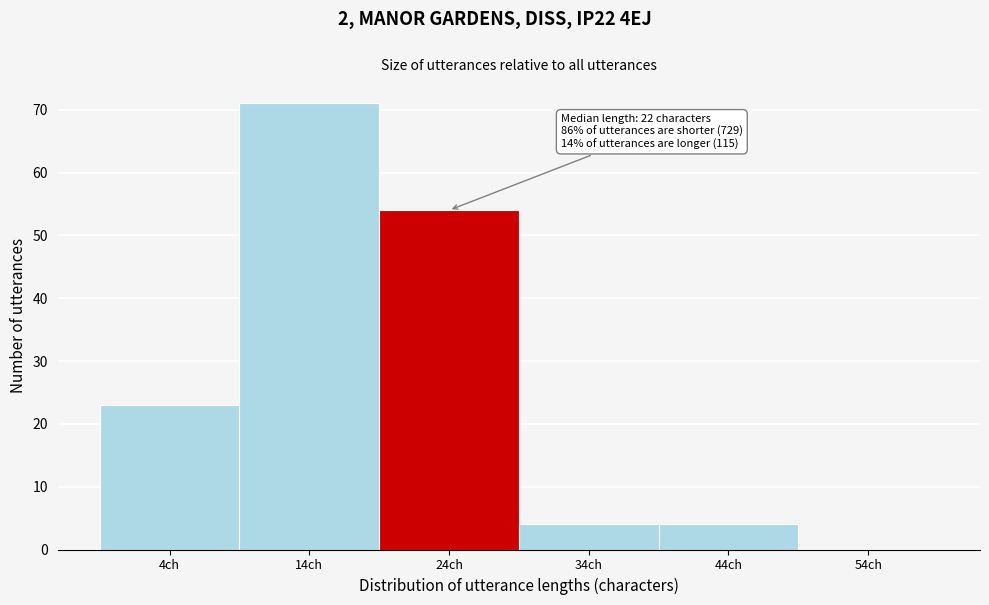

Reading right to left, what are all the values shown in this chart?

54ch=0	44ch=4	34ch=4	24ch=54	14ch=71	4ch=23